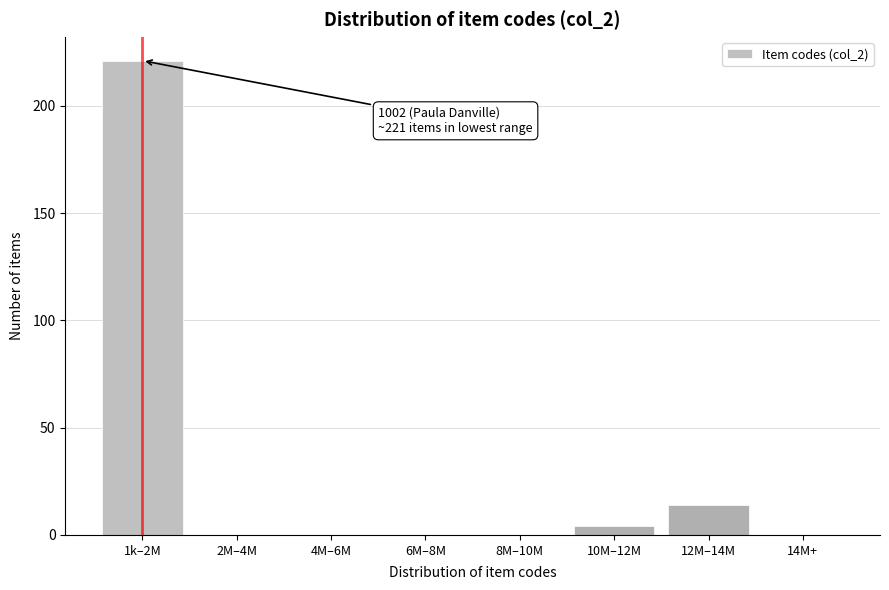

Reading left to right, what are all the values shown in this chart?

1k–2M=221	2M–4M=0	4M–6M=0	6M–8M=0	8M–10M=0	10M–12M=4	12M–14M=14	14M+=0